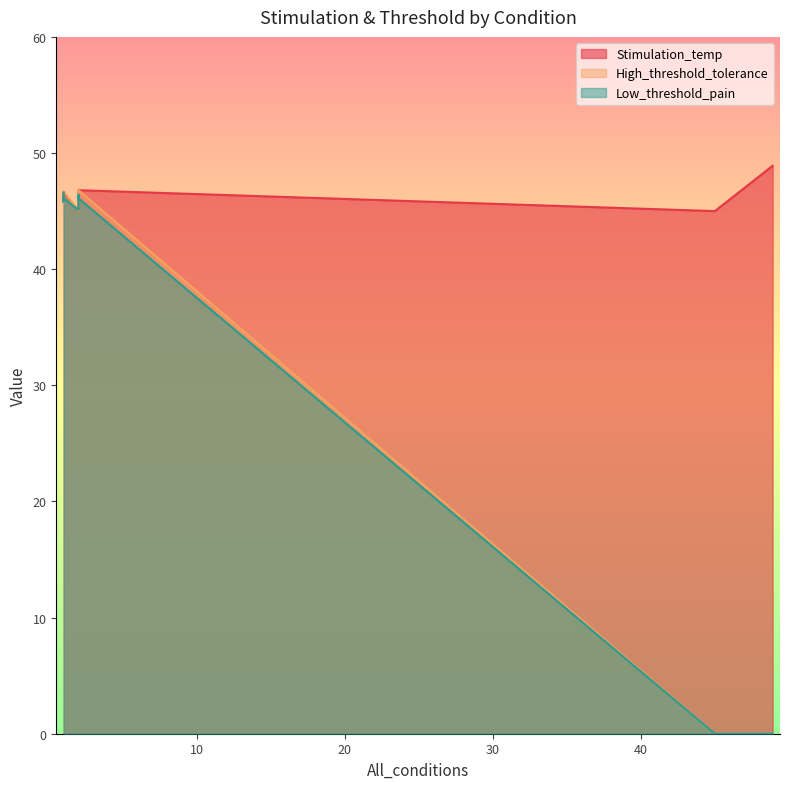

The value of Stimulation_temp at 1 is 46.0. True or false?

True